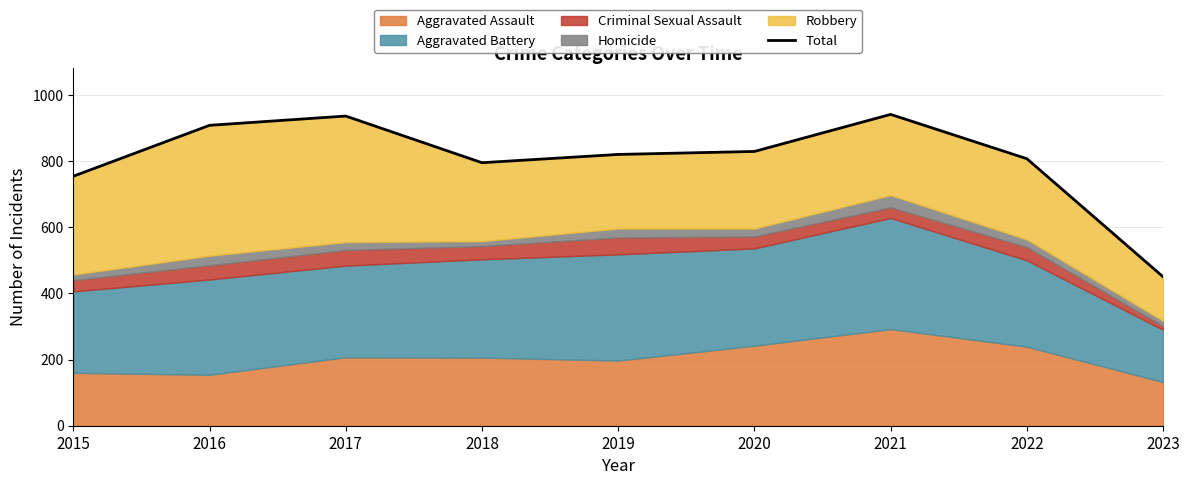

Which category has the lowest value across all series?

2023